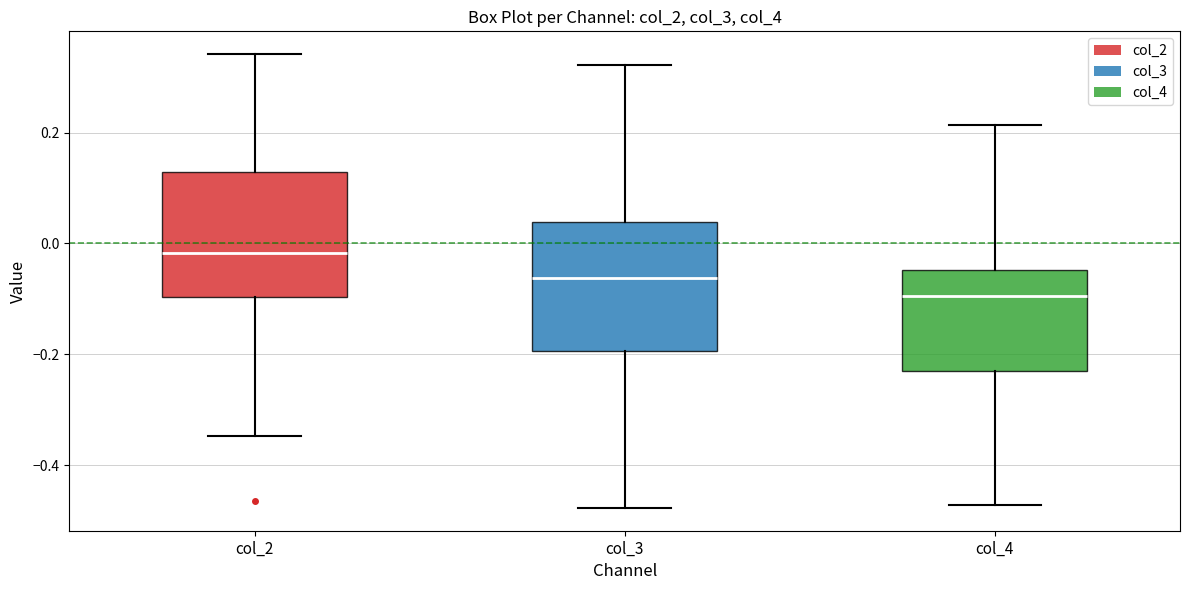

Reading left to right, read every box against the y-axis: the position of its median line, the range the box covers, and the ends of its whiskers. The values are not printed on the chart, so give them approximately, as read against the axis.

col_2: median -0.02, box -0.10 to 0.12, whiskers -0.34 to 0.34
col_3: median -0.06, box -0.20 to 0.04, whiskers -0.48 to 0.32
col_4: median -0.10, box -0.22 to -0.04, whiskers -0.48 to 0.22